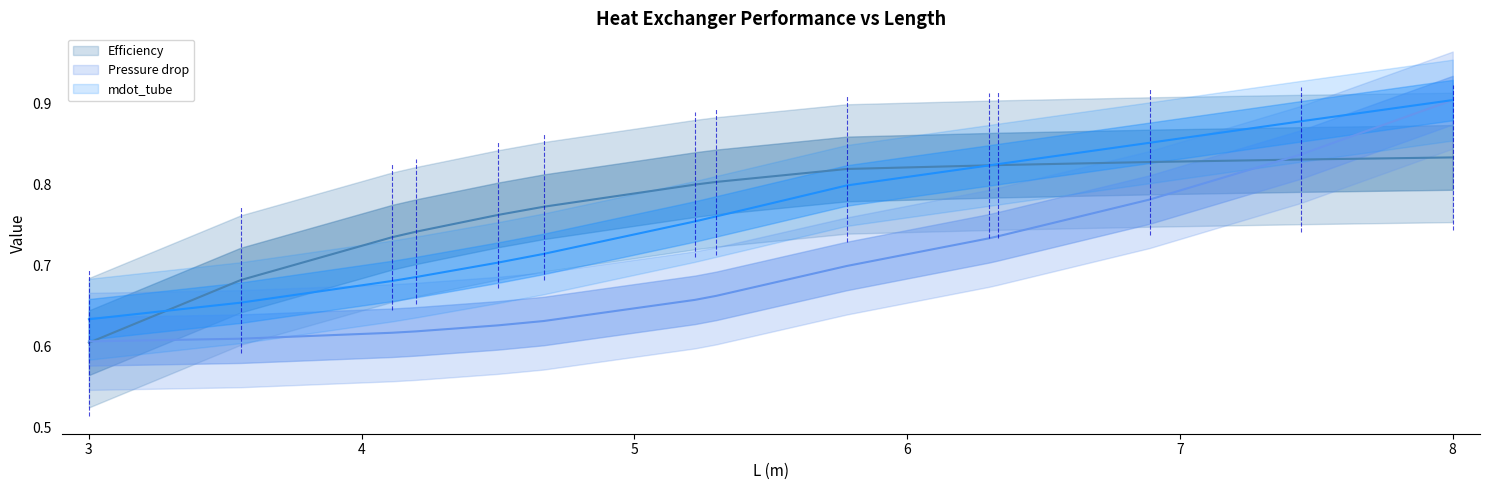

True or false: Efficiency has a value of 0.4 at 3.

False